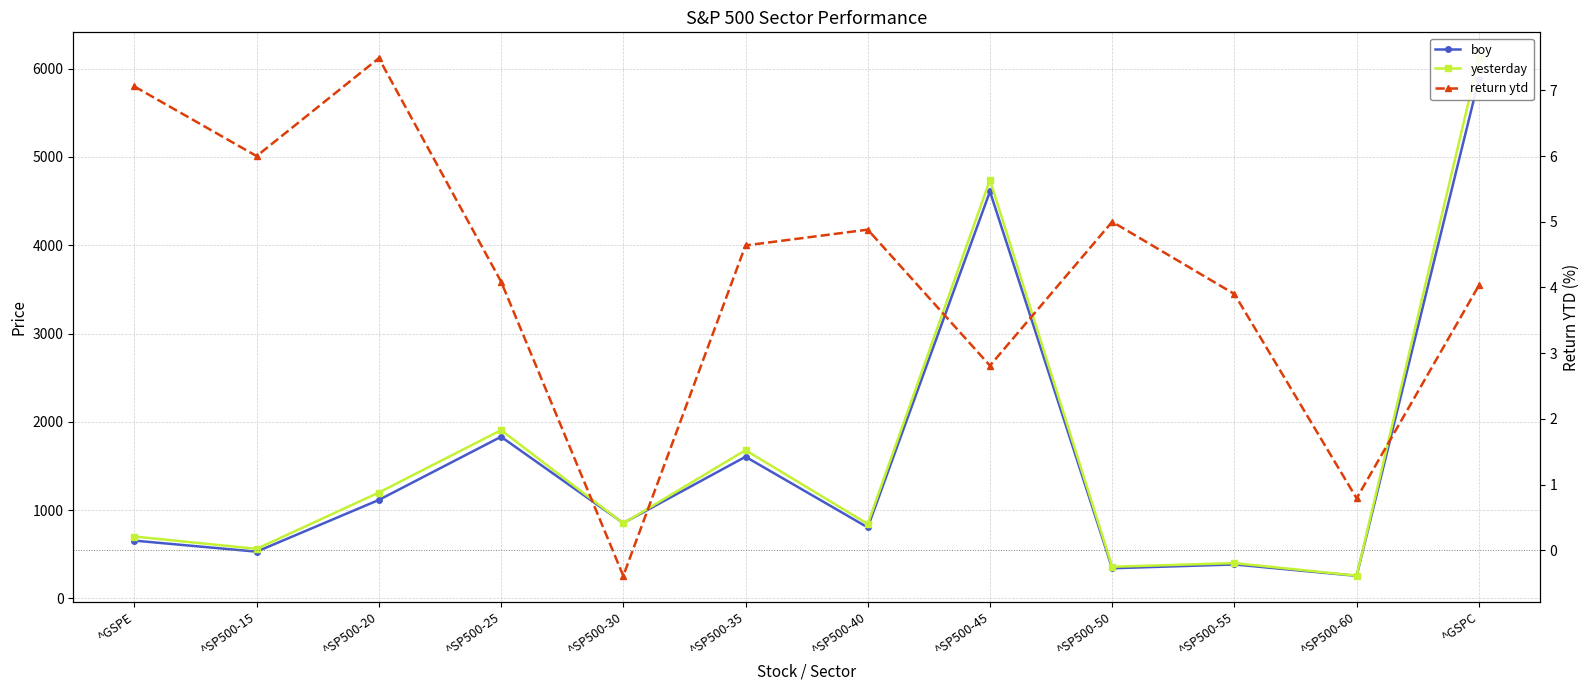

What is the total value across all series at ^SP500-20?

2322.4